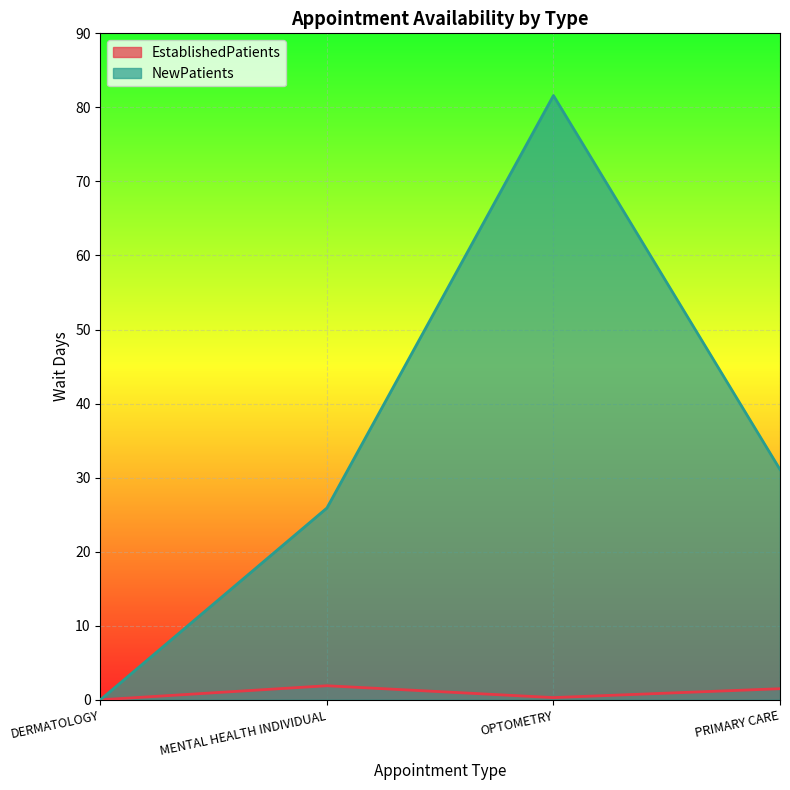

What is the greatest value displayed?

81.6